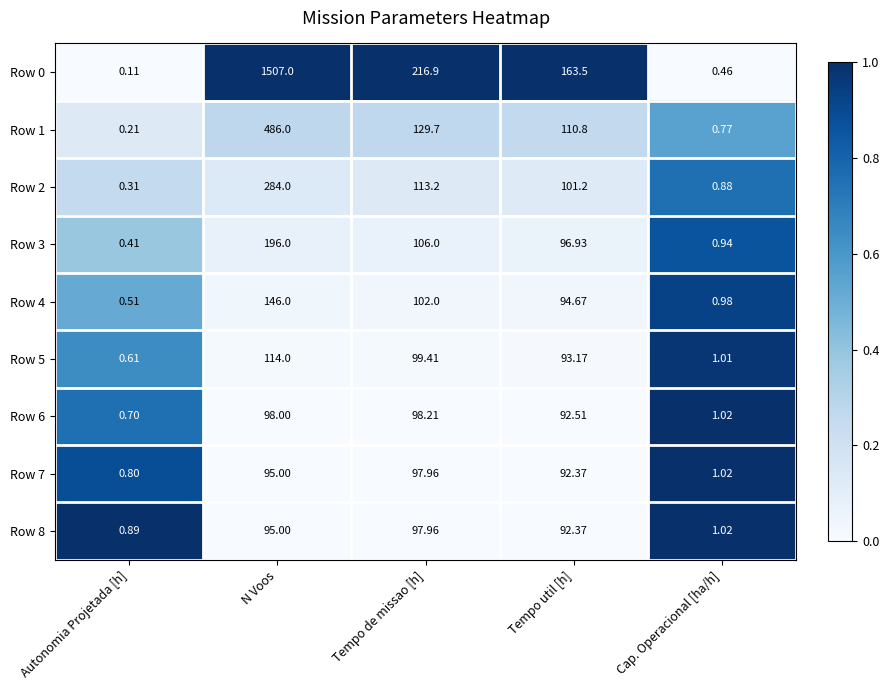

Rank the categories by Row 0 value from highest to lowest.

N Voos, Tempo de missao [h], Tempo util [h], Cap. Operacional [ha/h], Autonomia Projetada [h]